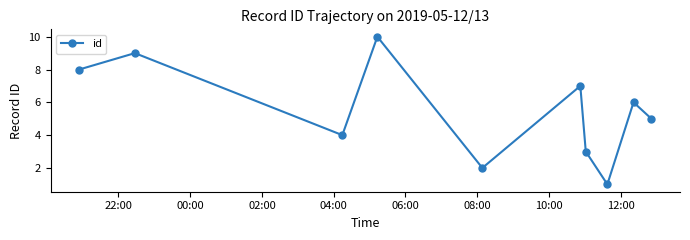

What is the difference between the maximum and minimum values?

9